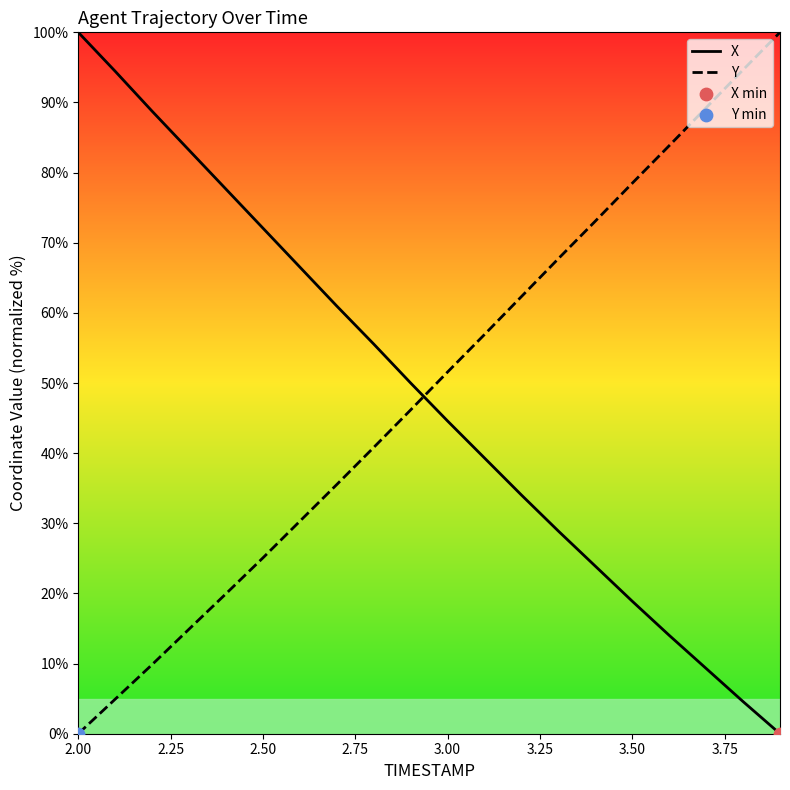

The X series shows 20.7 at 2.00. True or false?

False